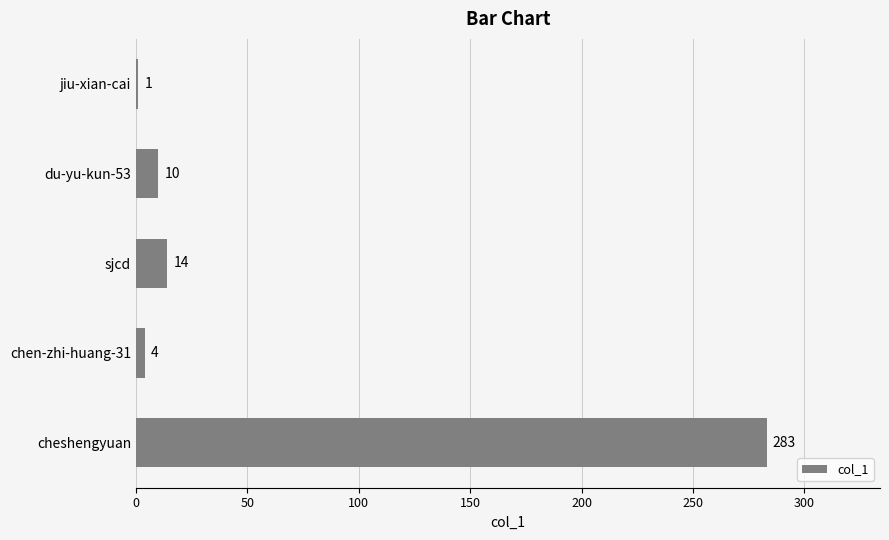

At which category does the chart reach its peak across all series?

cheshengyuan